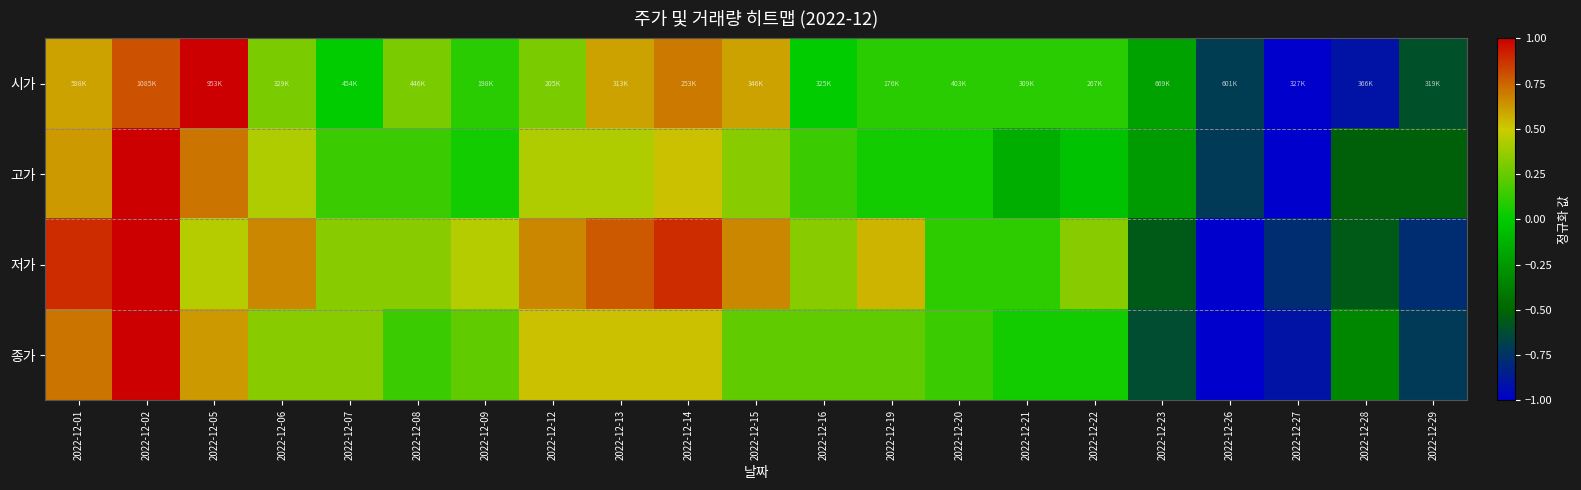

Which label corresponds to the smallest value in the chart?

2022-12-27